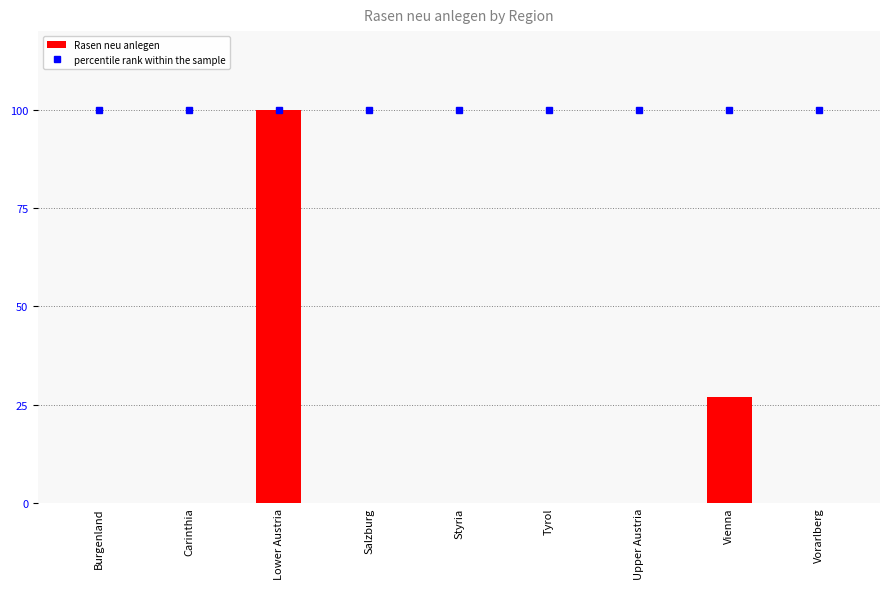

Is the value of percentile rank within the sample at Tyrol greater than the value of Rasen neu anlegen at Burgenland?

Yes